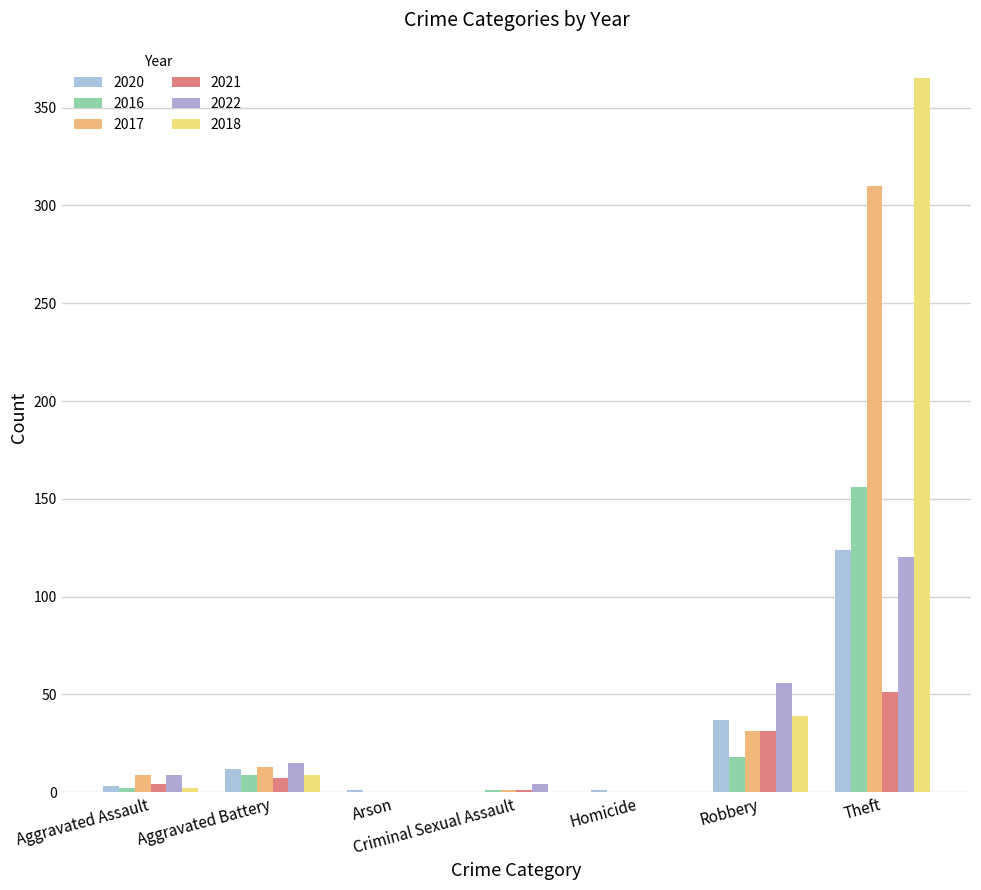

Are the bars grouped side by side (vs. stacked)?

Yes